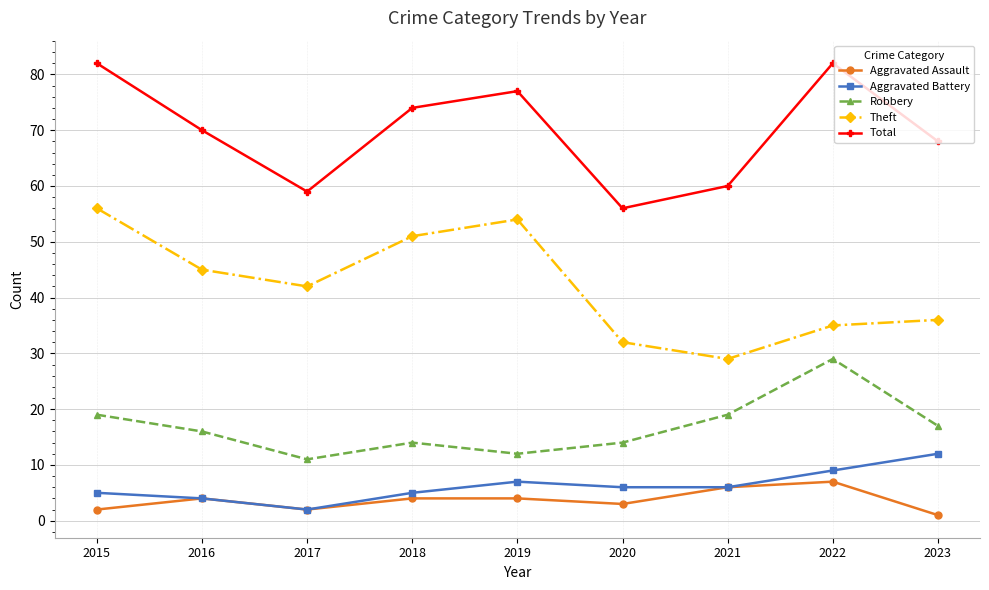

The value of Aggravated Battery at 2018 is 2. True or false?

False